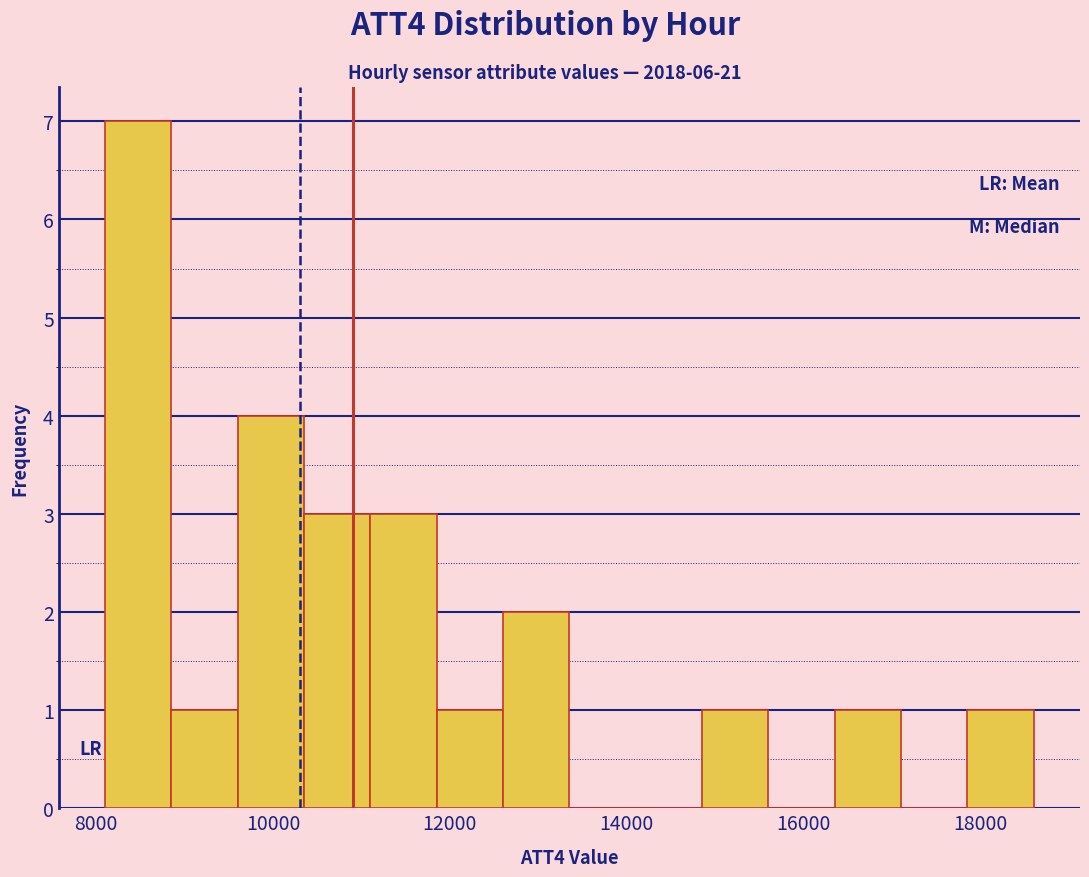

Around what value on the x-axis is the tallest bar? Give the approximate position of its centre, as read against the axis.

8400